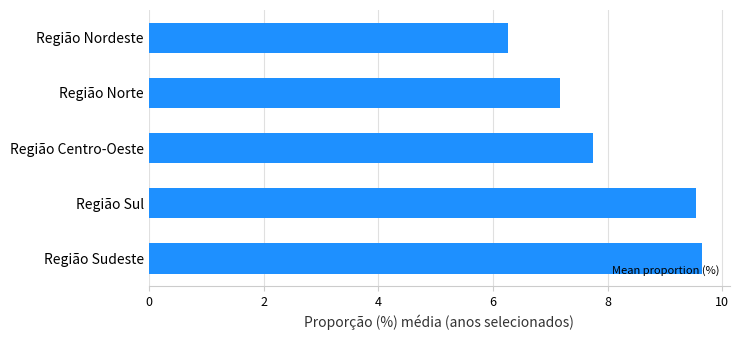

Which has a higher value, Região Sul or Região Norte?

Região Sul